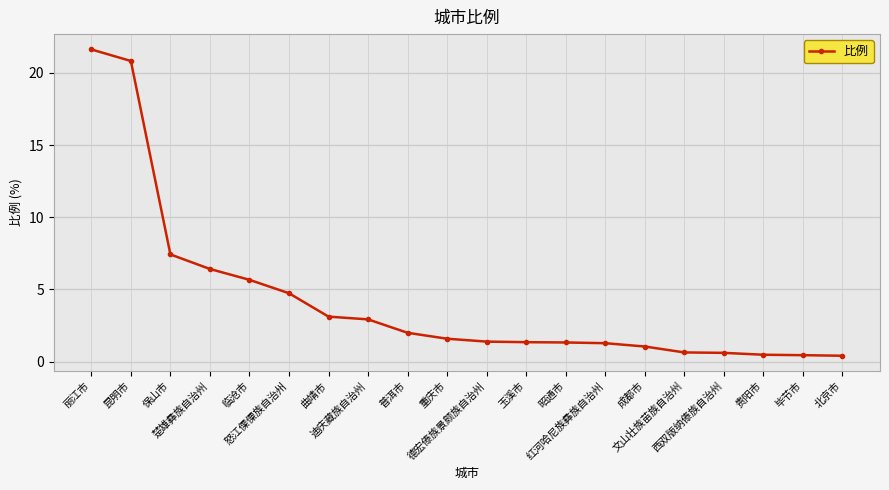

What is the difference between the maximum and minimum values?

21.2